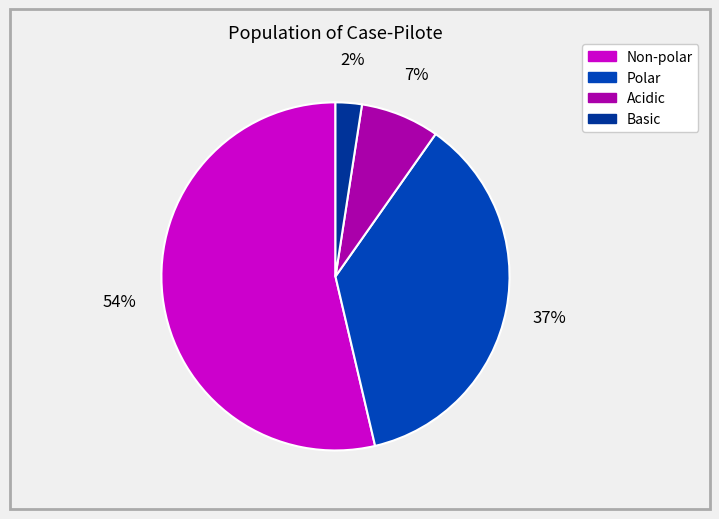

How many segments does this pie chart have?

4